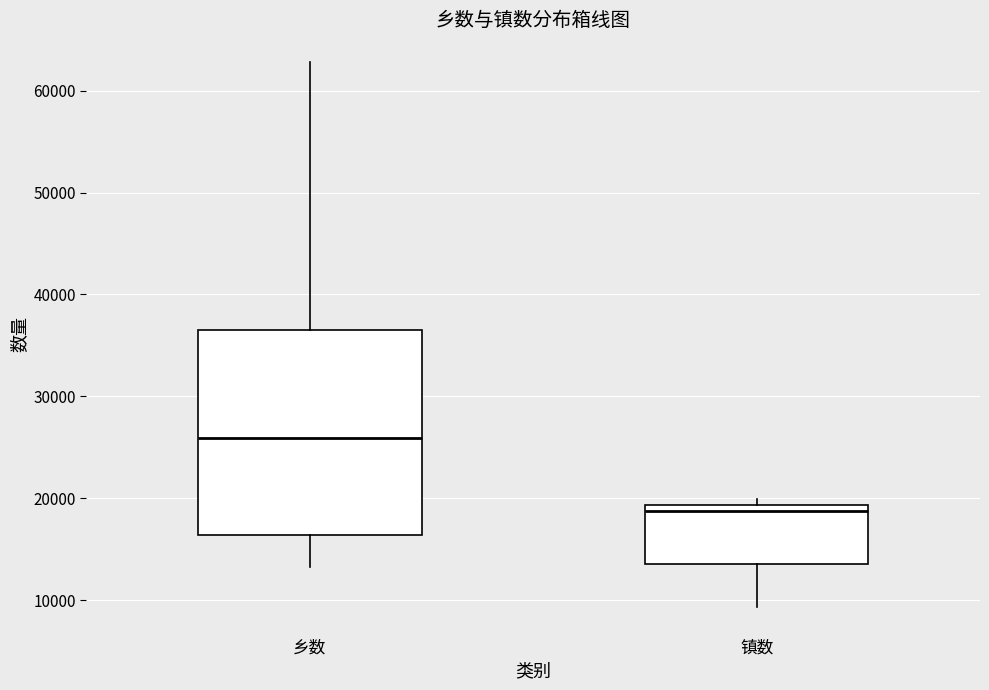

Reading left to right, read every box against the y-axis: the position of its median line, the range the box covers, and the ends of its whiskers. The values are not printed on the chart, so give them approximately, as read against the axis.

乡数: median 26000, box 16000 to 37000, whiskers 13000 to 63000
镇数: median 19000 (just below the box's upper edge), box 14000 to 19000, whiskers 9000 to 20000